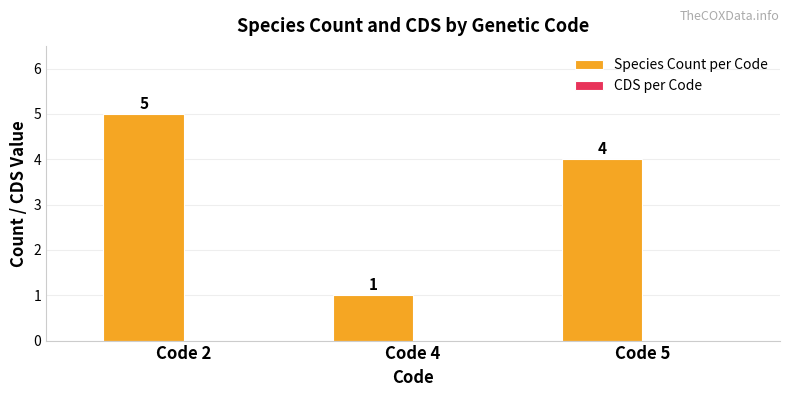

What is the greatest value displayed?

5